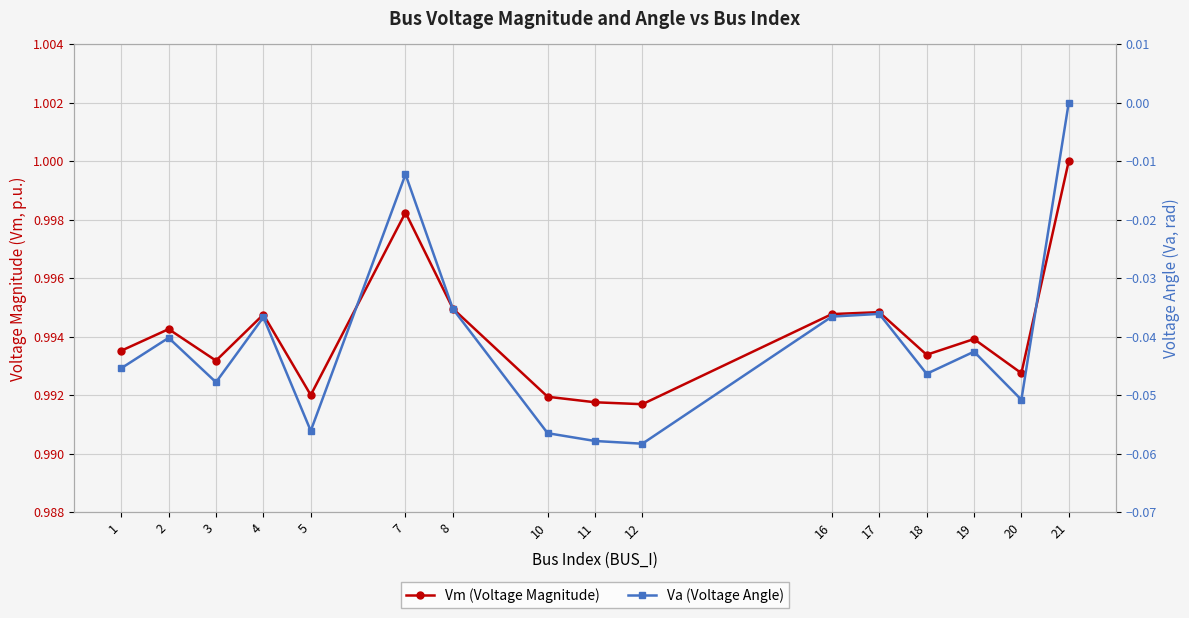

Rank the series by their maximum value, from highest to lowest.

Vm (Voltage Magnitude), Va (Voltage Angle)